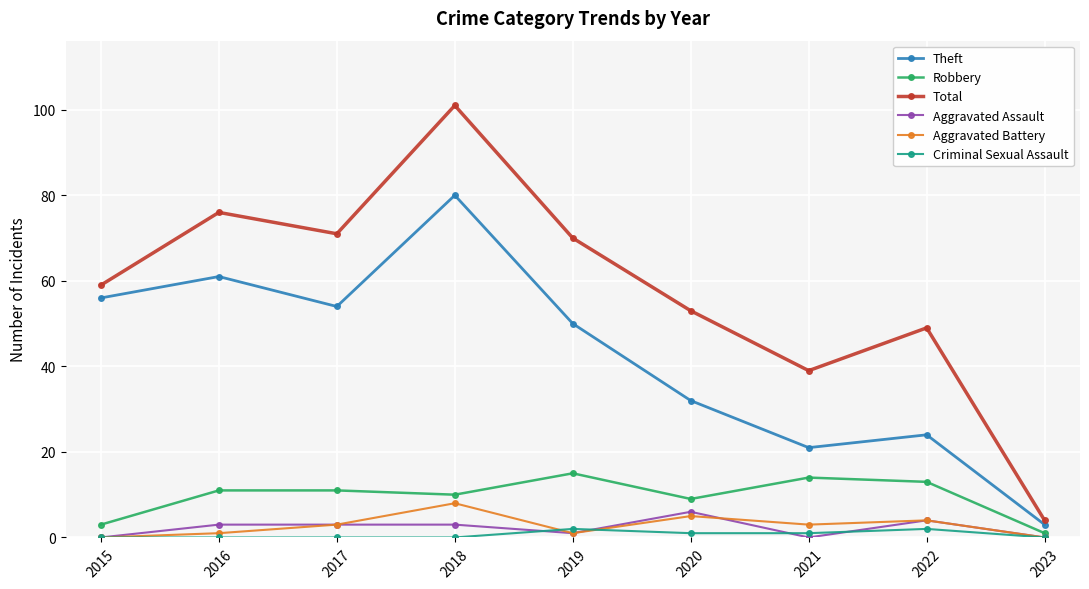

Which series has the widest spread of values?

Total